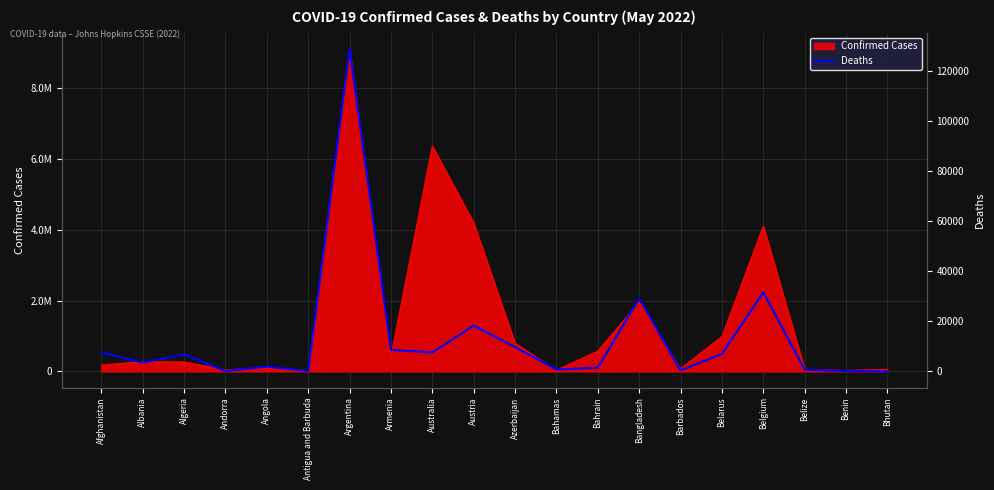

At which category does the data reach its first local peak?

Algeria